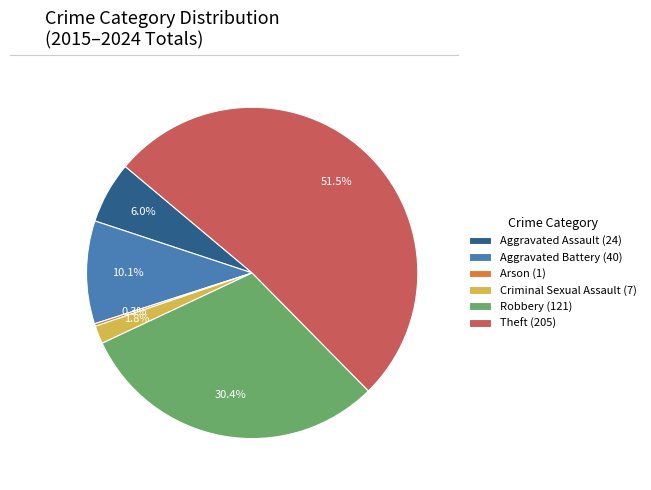

Which has a higher value, Robbery (121) or Theft (205)?

Theft (205)